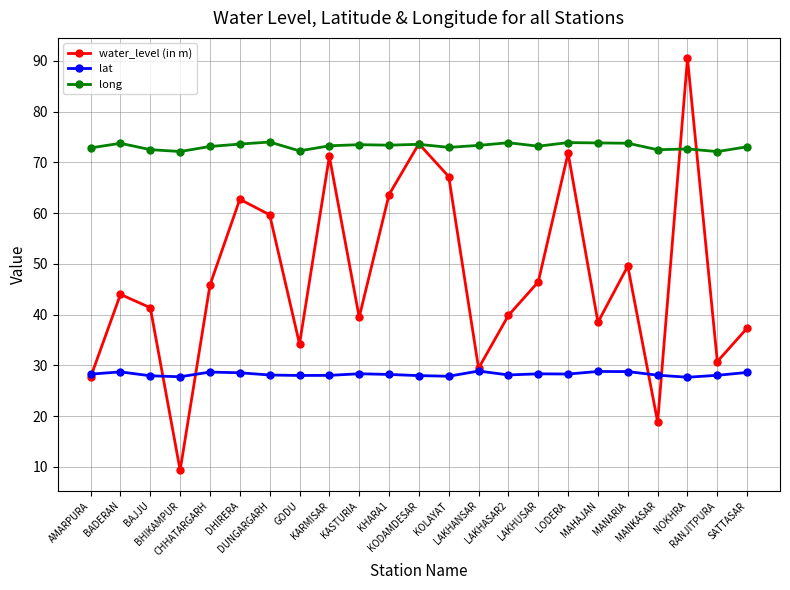

At how many categories does at least one series exceed 51?

23